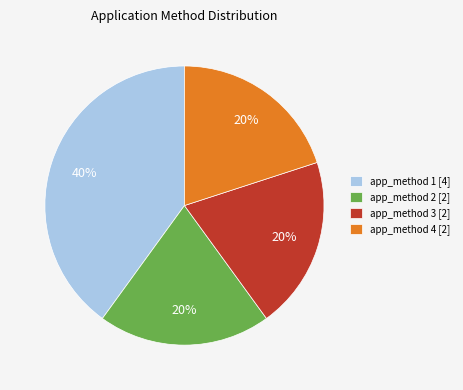

Does any single category account for the majority?

No